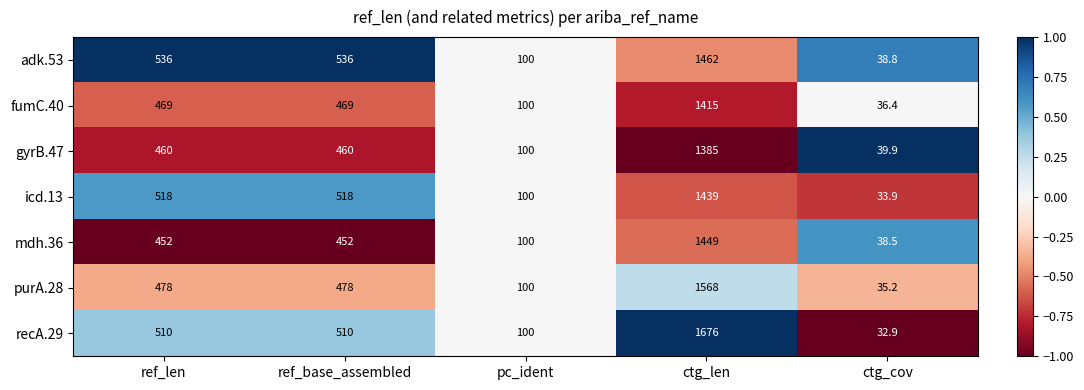

Which series changed the most between ref_base_assembled and ctg_len?

recA.29